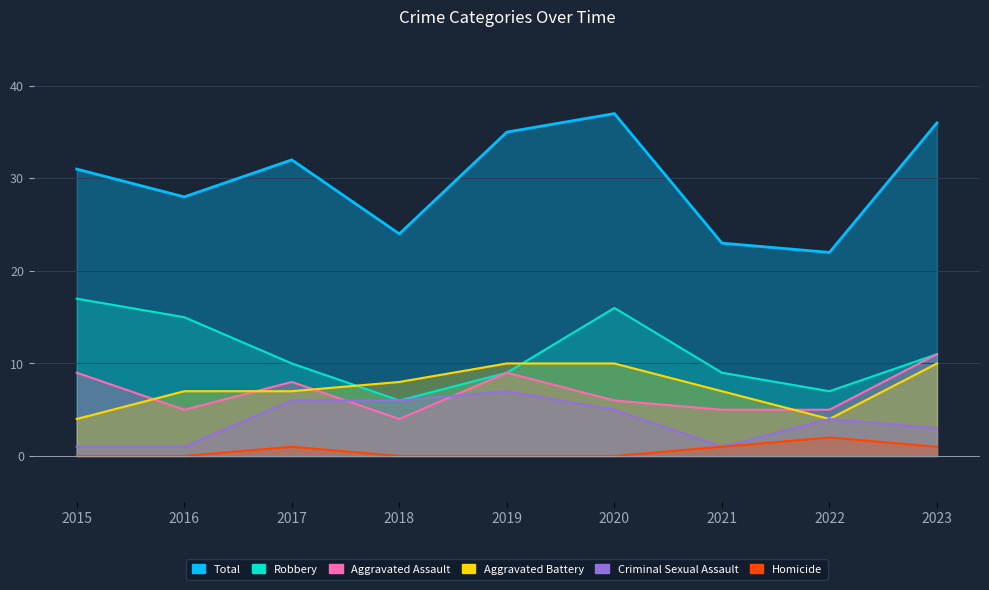

Reading left to right, extract all data points from this chart.

Aggravated Assault: 9	5	8	4	9	6	5	5	11
Aggravated Battery: 4	7	7	8	10	10	7	4	10
Criminal Sexual Assault: 1	1	6	6	7	5	1	4	3
Homicide: 0	0	1	0	0	0	1	2	1
Robbery: 17	15	10	6	9	16	9	7	11
Total: 31	28	32	24	35	37	23	22	36